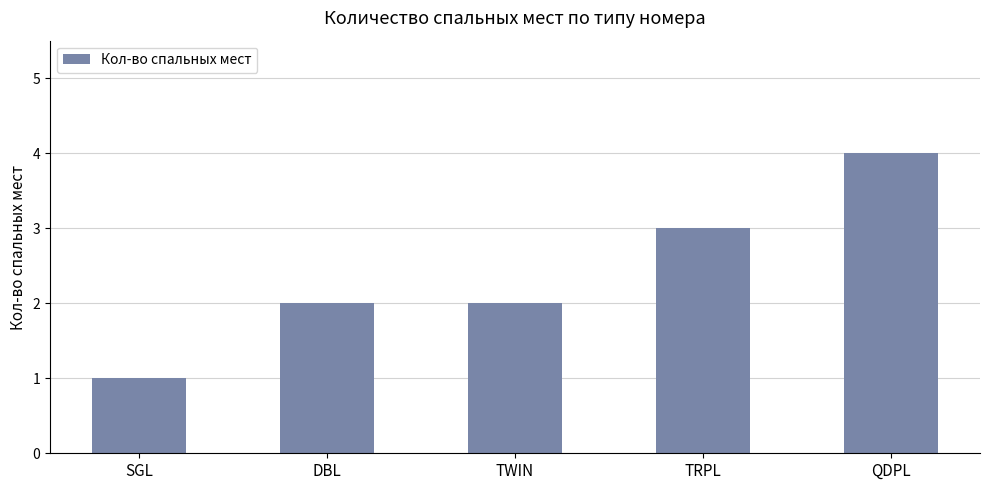

What is the change in value from SGL to TRPL?

+2